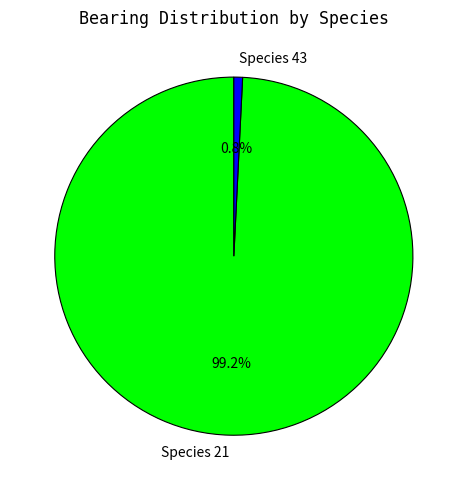

How many segments does this pie chart have?

2